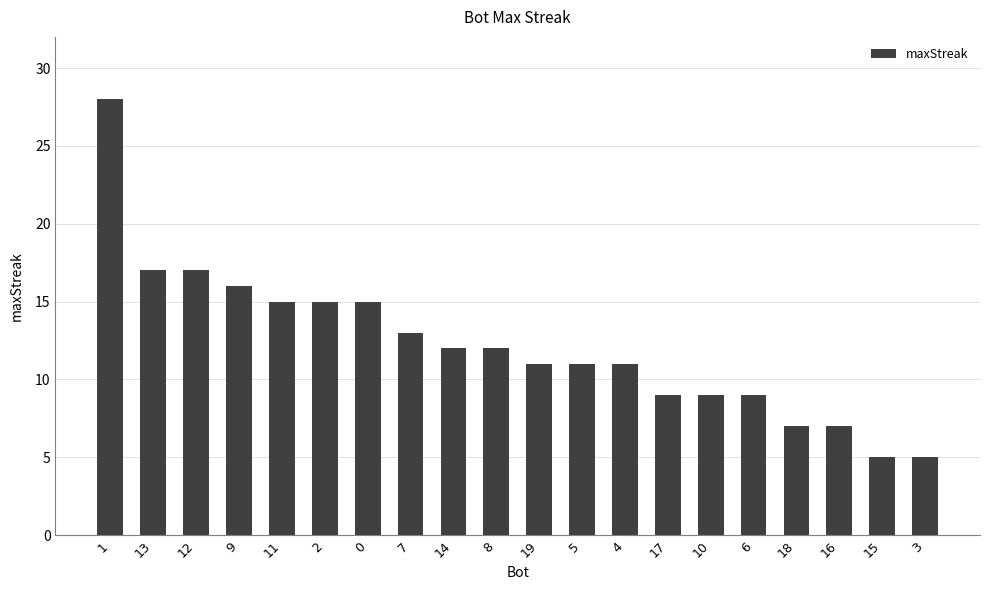

Count the number of categories in the chart.

20